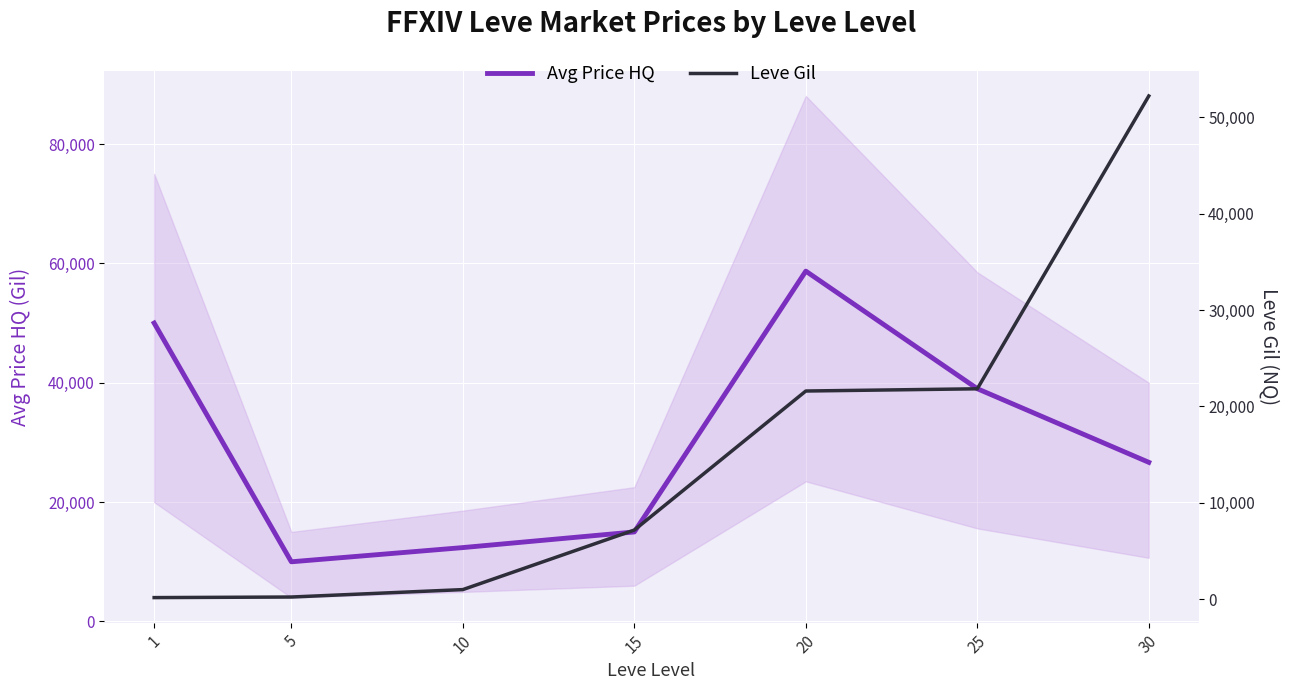

Which series has the widest spread of values?

Leve Gil